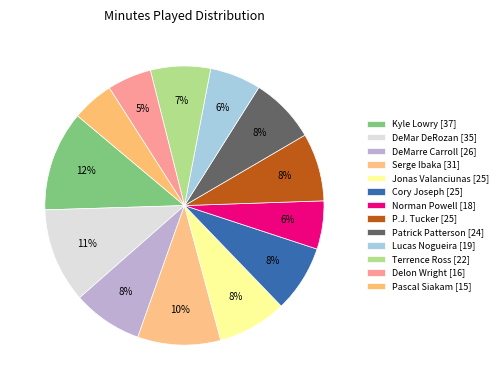

Is there any slice that represents more than half of the pie?

No